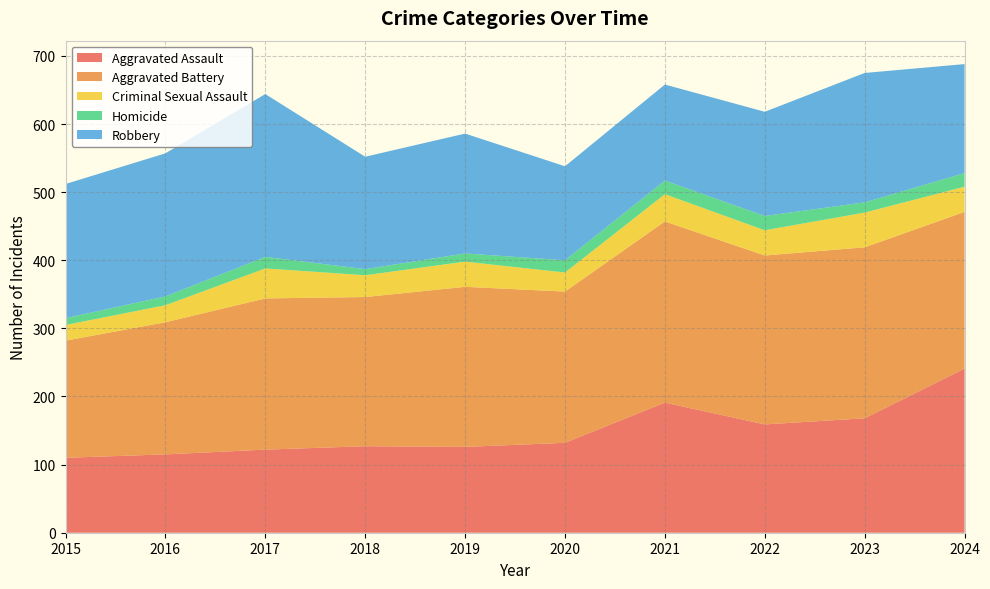

Reading right to left, what are all the values shown in this chart?

Aggravated Assault: 2024=241	2023=168	2022=159	2021=191	2020=132	2019=126	2018=127	2017=122	2016=115	2015=110
Aggravated Battery: 2024=230	2023=251	2022=248	2021=266	2020=222	2019=235	2018=219	2017=222	2016=194	2015=172
Criminal Sexual Assault: 2024=37	2023=51	2022=37	2021=40	2020=28	2019=37	2018=32	2017=44	2016=25	2015=23
Homicide: 2024=20	2023=15	2022=21	2021=20	2020=18	2019=12	2018=9	2017=17	2016=13	2015=10
Robbery: 2024=160	2023=190	2022=153	2021=141	2020=138	2019=176	2018=165	2017=239	2016=210	2015=197